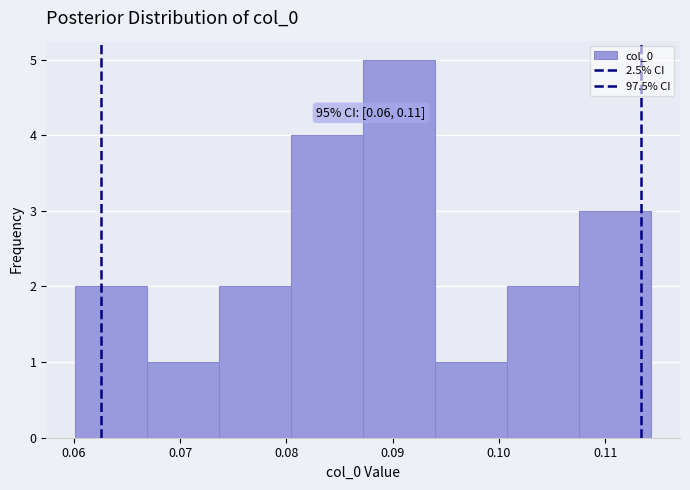

Which range on the x-axis has the tallest bar?

0.087 to 0.094